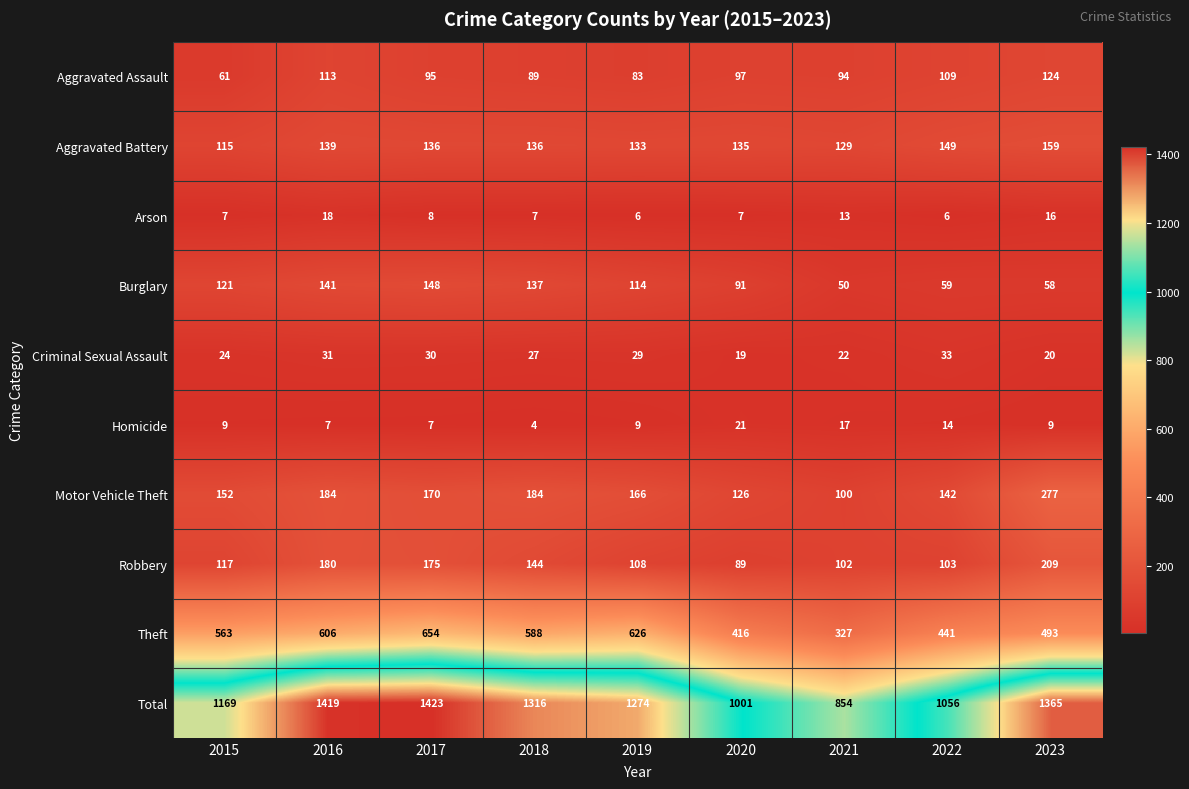

List the series in order of their peak value, lowest first.

Arson, Homicide, Criminal Sexual Assault, Aggravated Assault, Burglary, Aggravated Battery, Robbery, Motor Vehicle Theft, Theft, Total